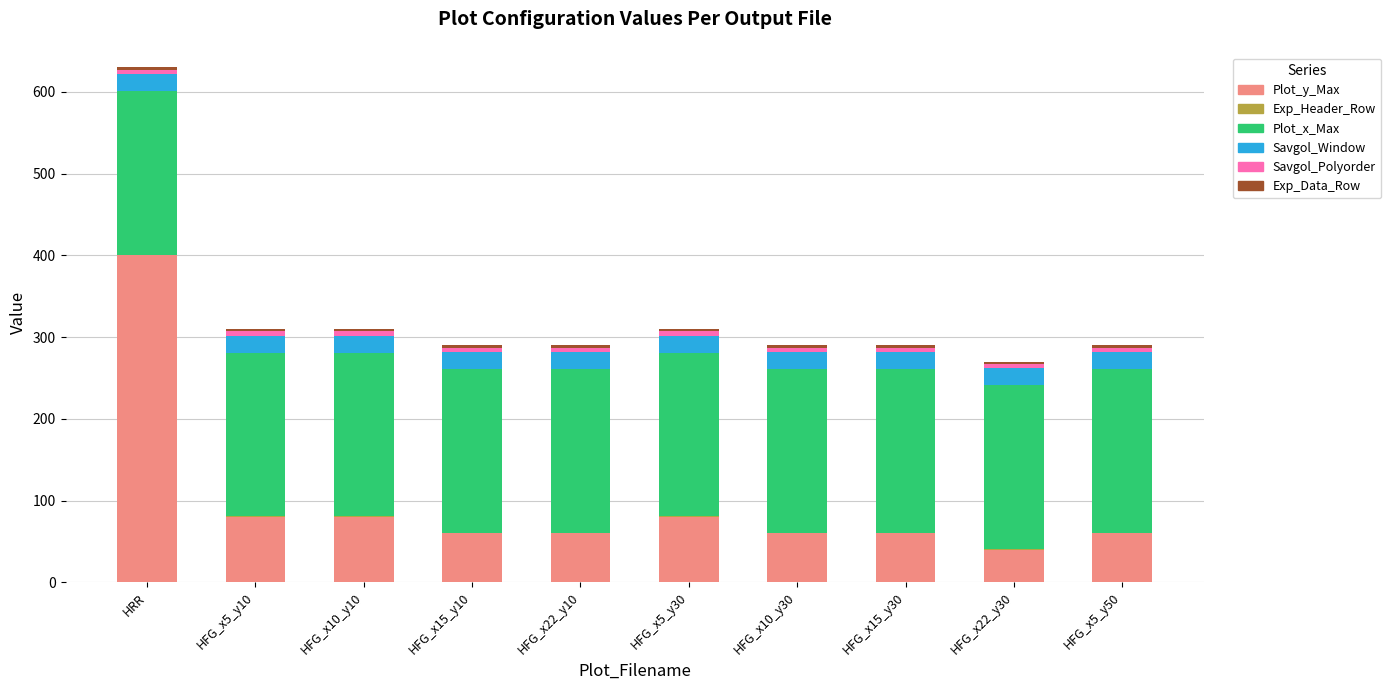

What is the highest value of the Plot_y_Max series?

400